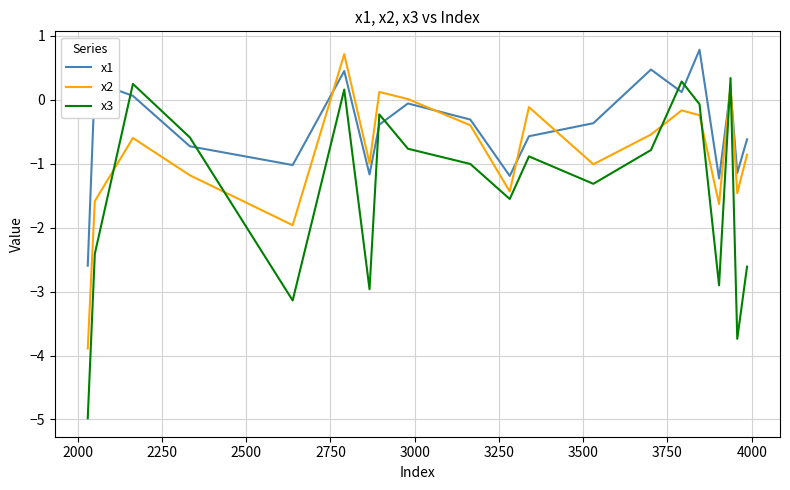

What are all the series names shown in the legend?

x1, x2, x3